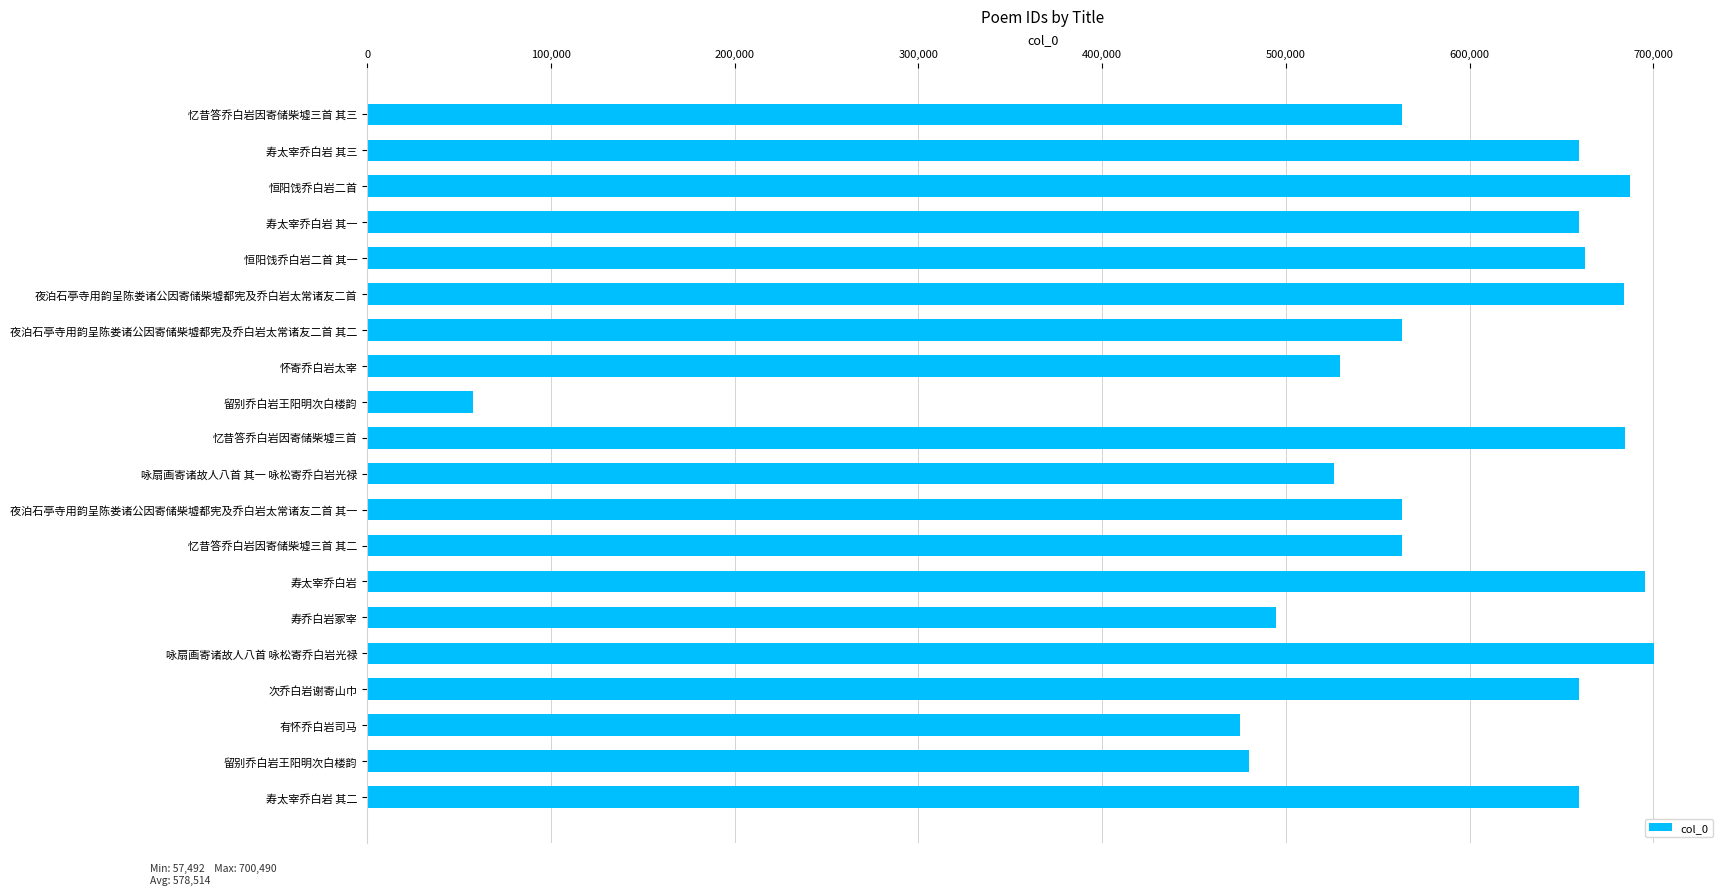

How many series are shown in this chart?

1